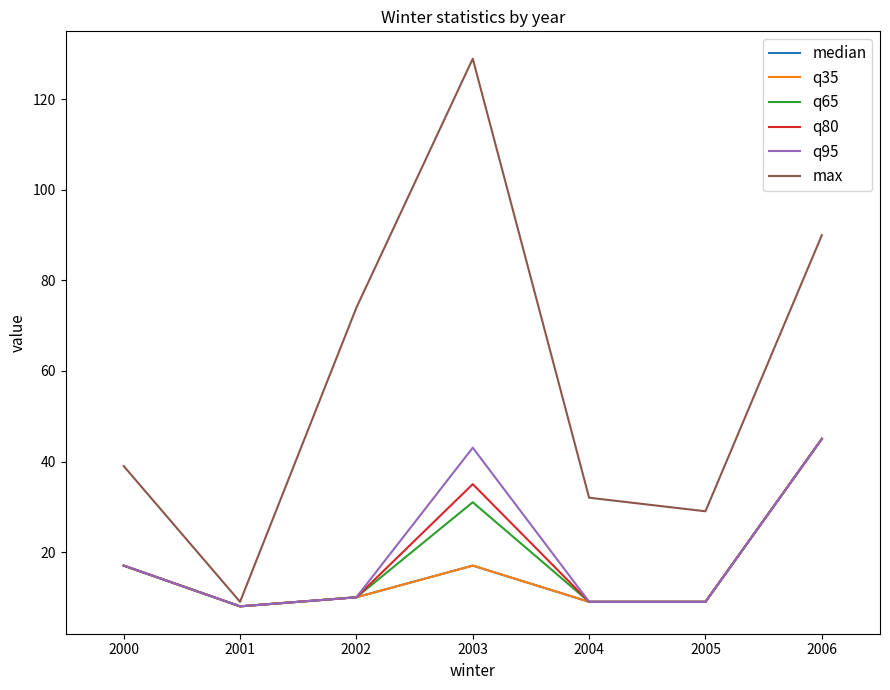

Rank the series by their maximum value, from highest to lowest.

max, median, q35, q65, q80, q95